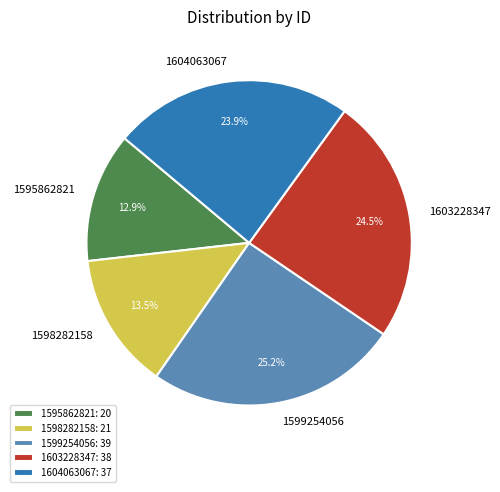

Which slice is the largest?

1599254056